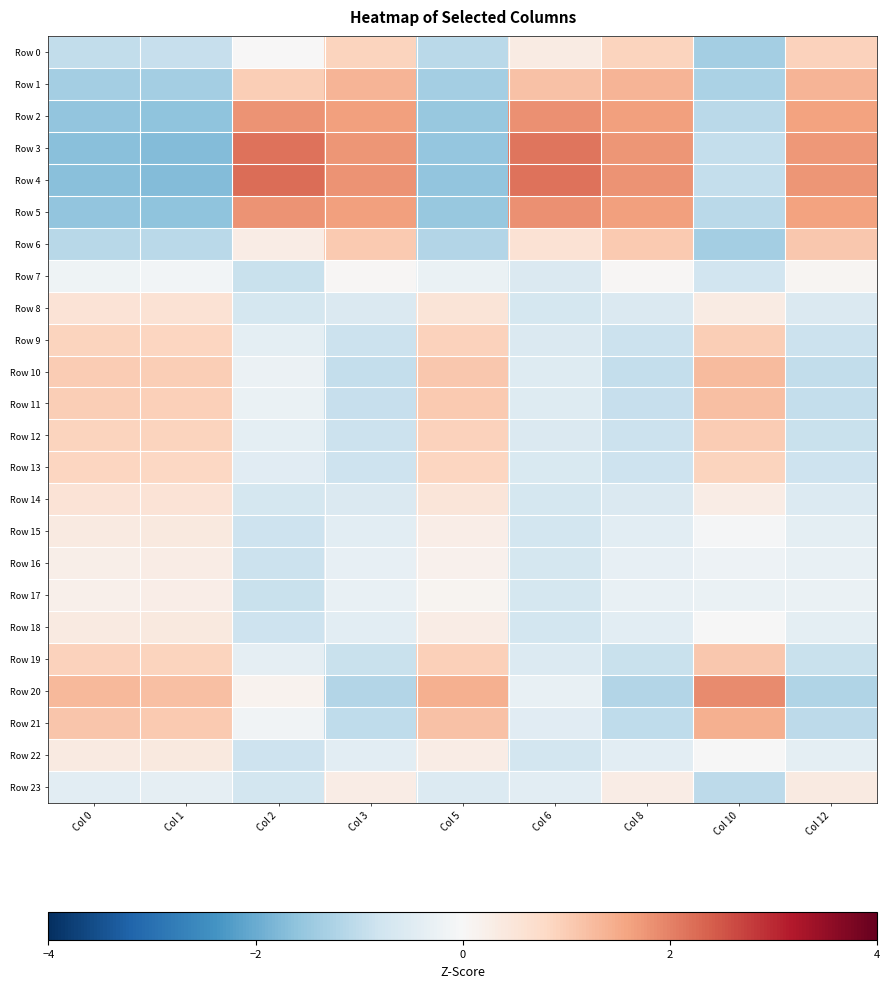

At how many categories does at least one series exceed 0?

9